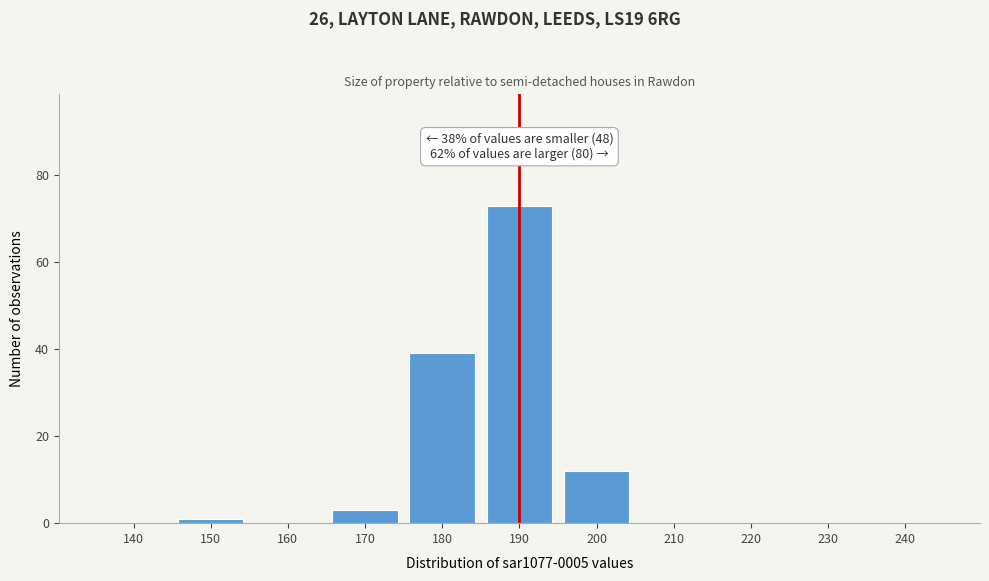

Reading right to left, transcribe all the data shown in this chart.

240=0	230=0	220=0	210=0	200=12	190=73	180=39	170=3	160=0	150=1	140=0